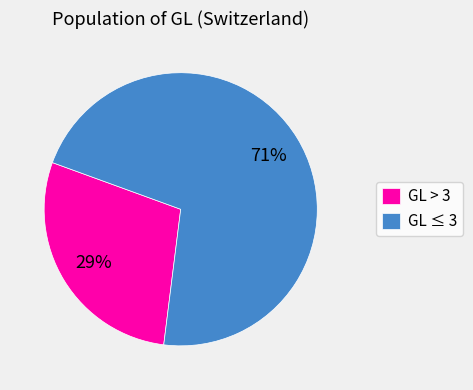

Rank the categories by value from lowest to highest.

GL > 3, GL ≤ 3